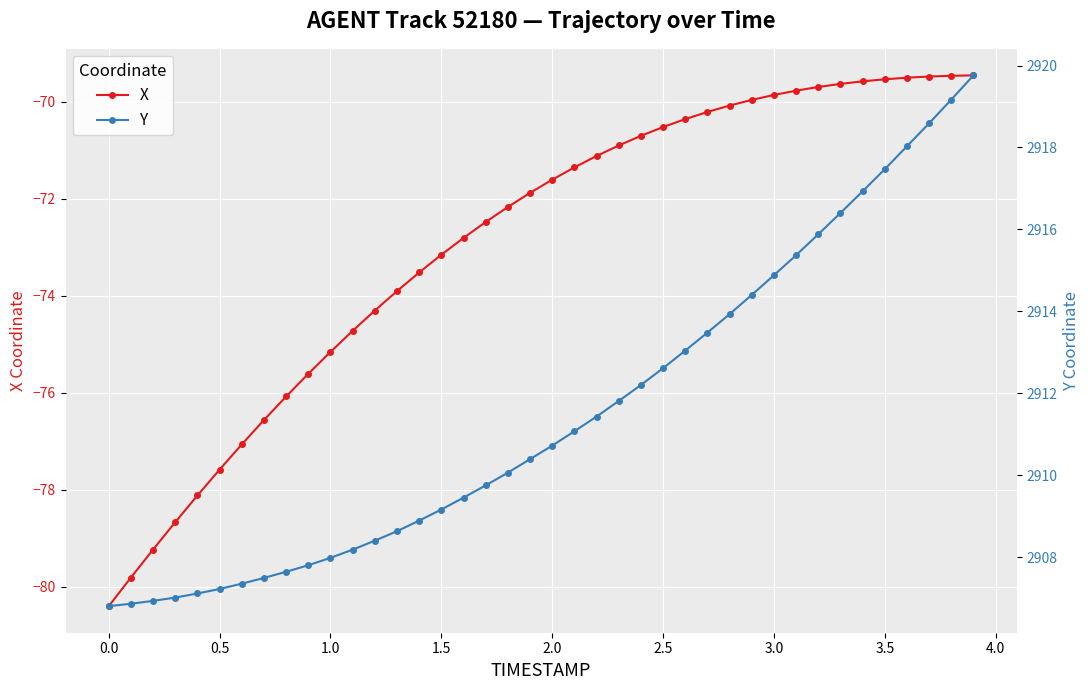

How many series are shown in this chart?

2